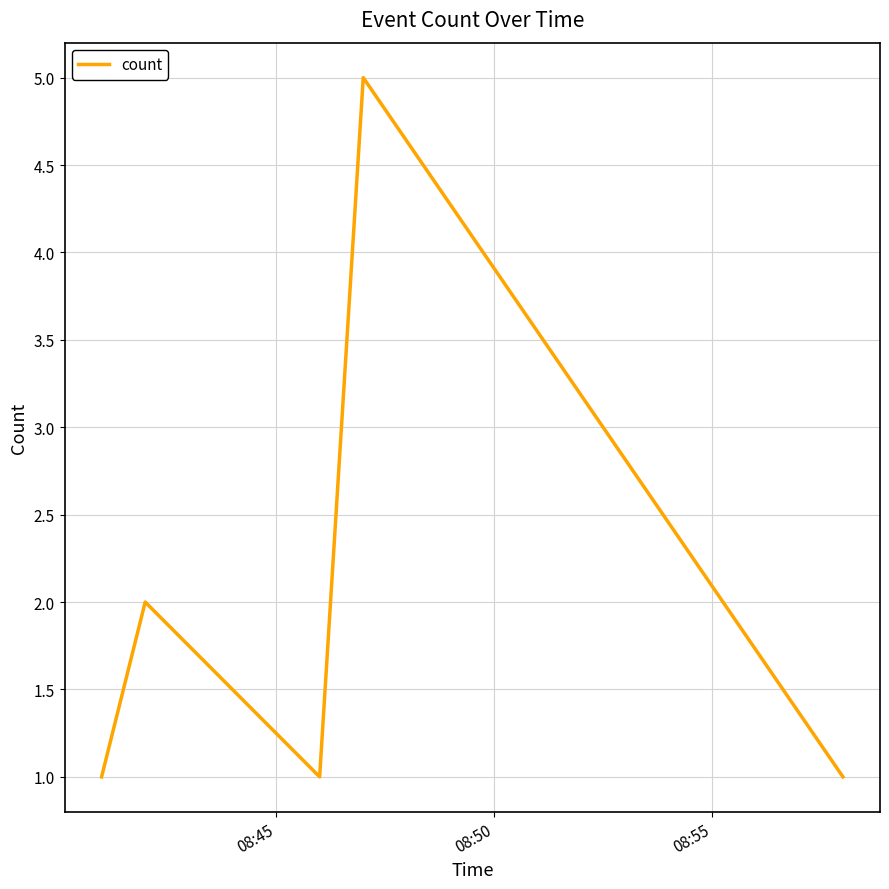

What is the difference between the maximum and minimum values?

4